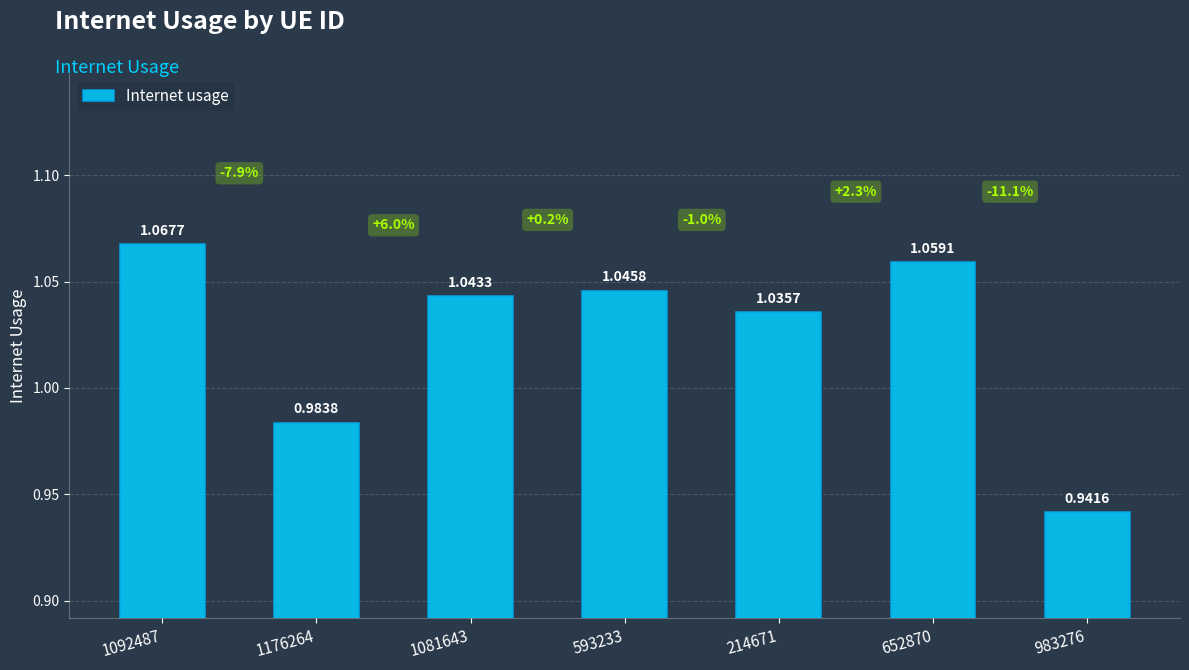

Rank the categories by value from lowest to highest.

983276, 1176264, 214671, 1081643, 593233, 652870, 1092487